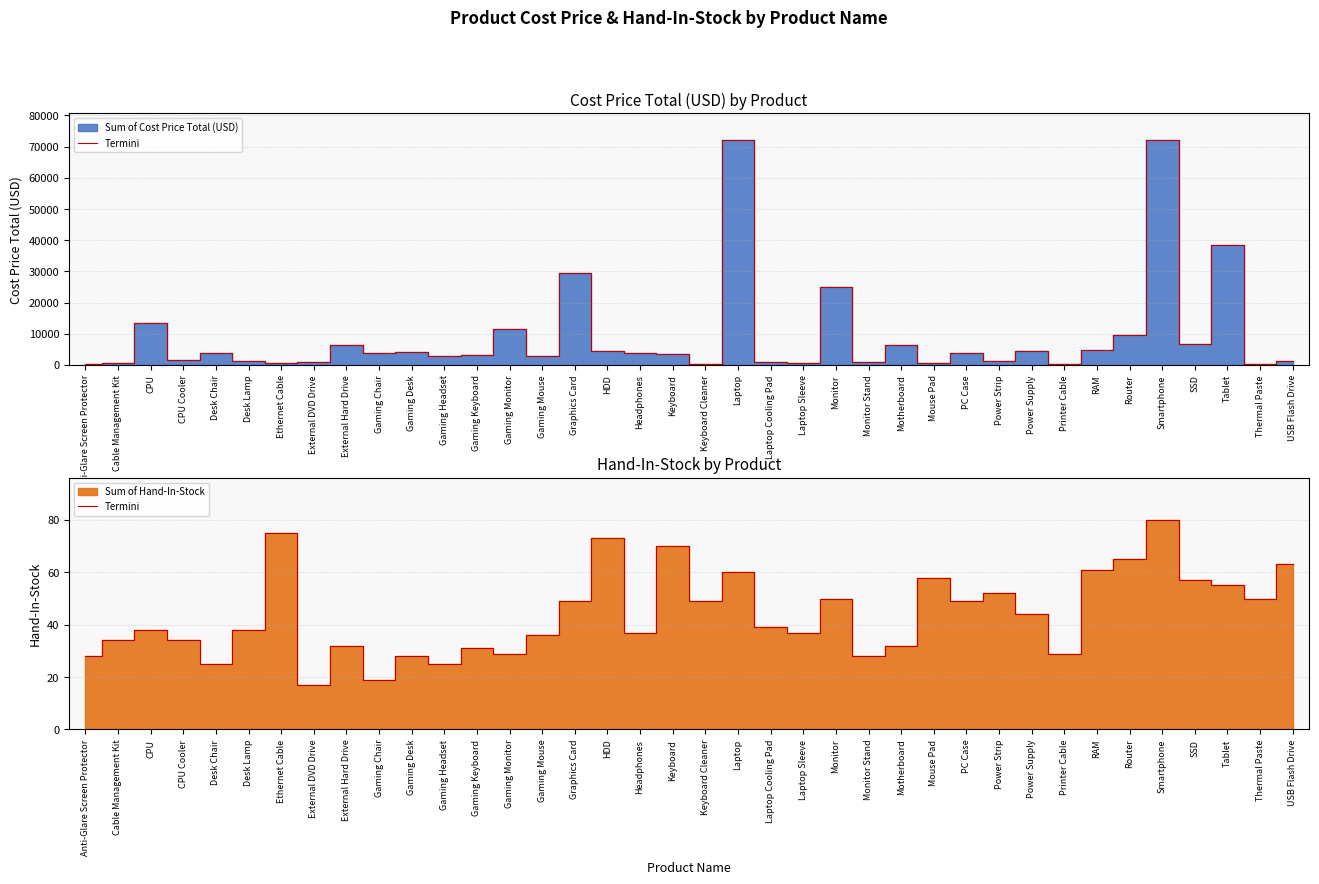

How many lines are shown in the chart?

1